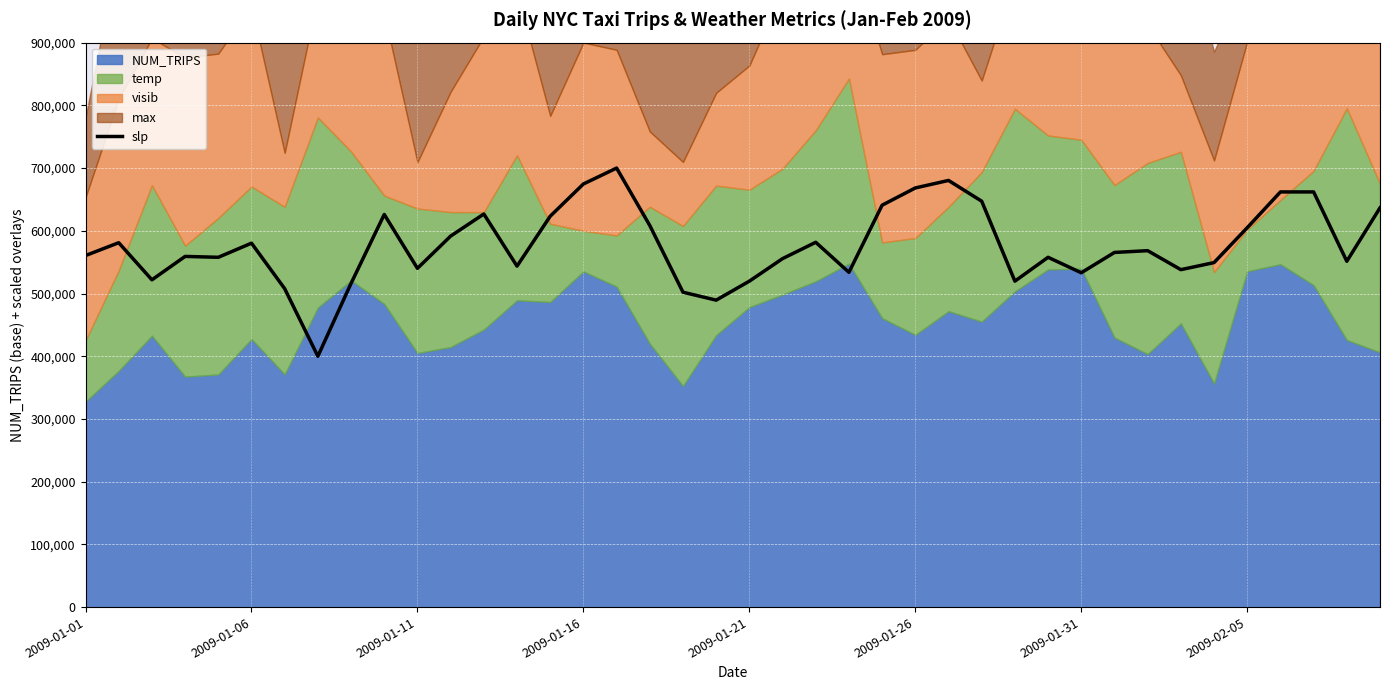

What is the greatest value displayed?

700000.0